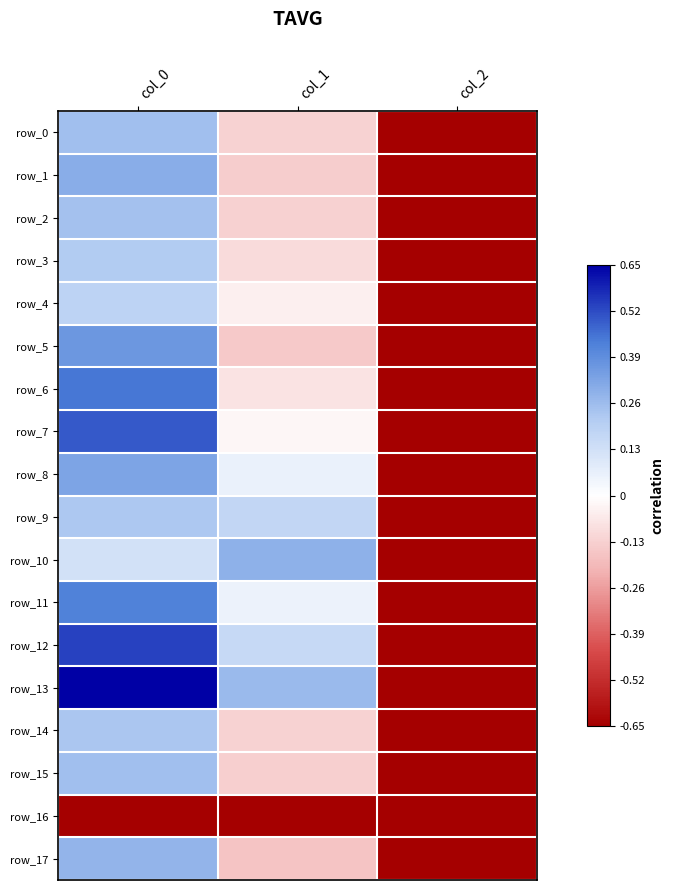

Reading left to right, list all the values displayed in this chart.

row_0: col_0=0.2	col_1=-0.1	col_2=-0.6
row_1: col_0=0.3	col_1=-0.1	col_2=-0.6
row_2: col_0=0.2	col_1=-0.1	col_2=-0.6
row_3: col_0=0.2	col_1=-0.1	col_2=-0.6
row_4: col_0=0.2	col_1=-0.0	col_2=-0.6
row_5: col_0=0.4	col_1=-0.1	col_2=-0.6
row_6: col_0=0.4	col_1=-0.1	col_2=-0.6
row_7: col_0=0.5	col_1=-0.0	col_2=-0.6
row_8: col_0=0.3	col_1=0.1	col_2=-0.6
row_9: col_0=0.2	col_1=0.2	col_2=-0.6
row_10: col_0=0.1	col_1=0.3	col_2=-0.6
row_11: col_0=0.4	col_1=0.1	col_2=-0.6
row_12: col_0=0.5	col_1=0.2	col_2=-0.6
row_13: col_0=0.7	col_1=0.3	col_2=-0.6
row_14: col_0=0.2	col_1=-0.1	col_2=-0.6
row_15: col_0=0.3	col_1=-0.1	col_2=-0.6
row_16: col_0=-0.7	col_1=-0.7	col_2=-0.7
row_17: col_0=0.3	col_1=-0.2	col_2=-0.6